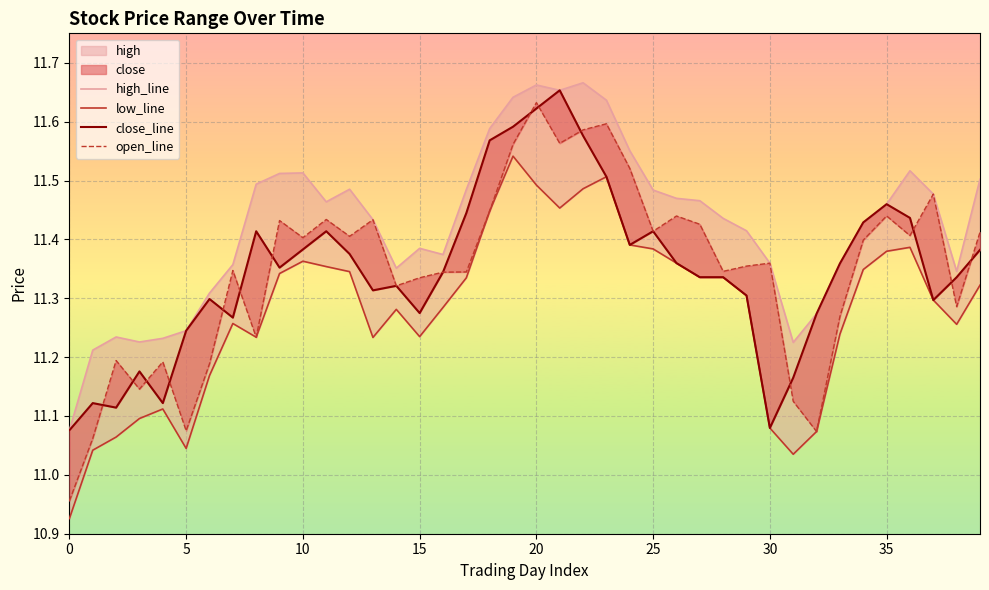

What is the difference between the close_line values at 0 and 34?

0.4